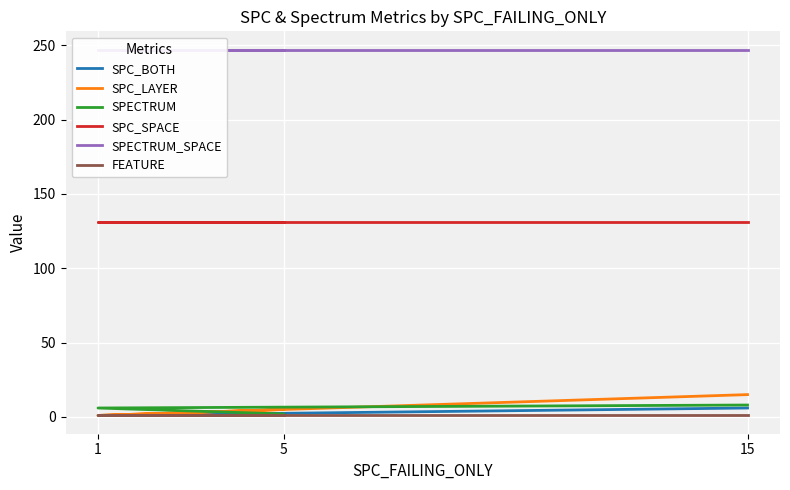

What is the spread (max minus min) of values at 15?

246